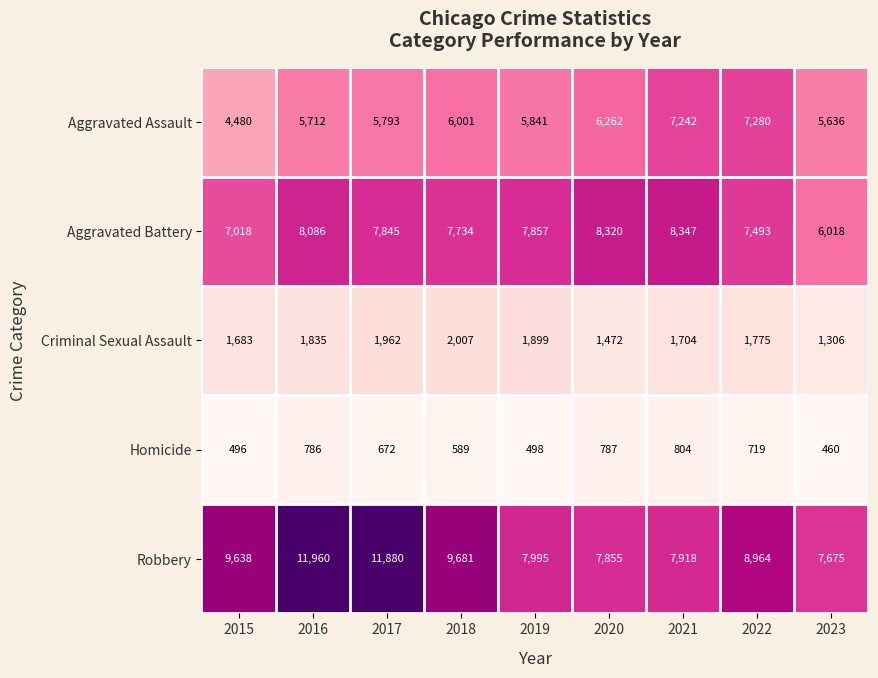

What is the total value across all series at 2020?

24696